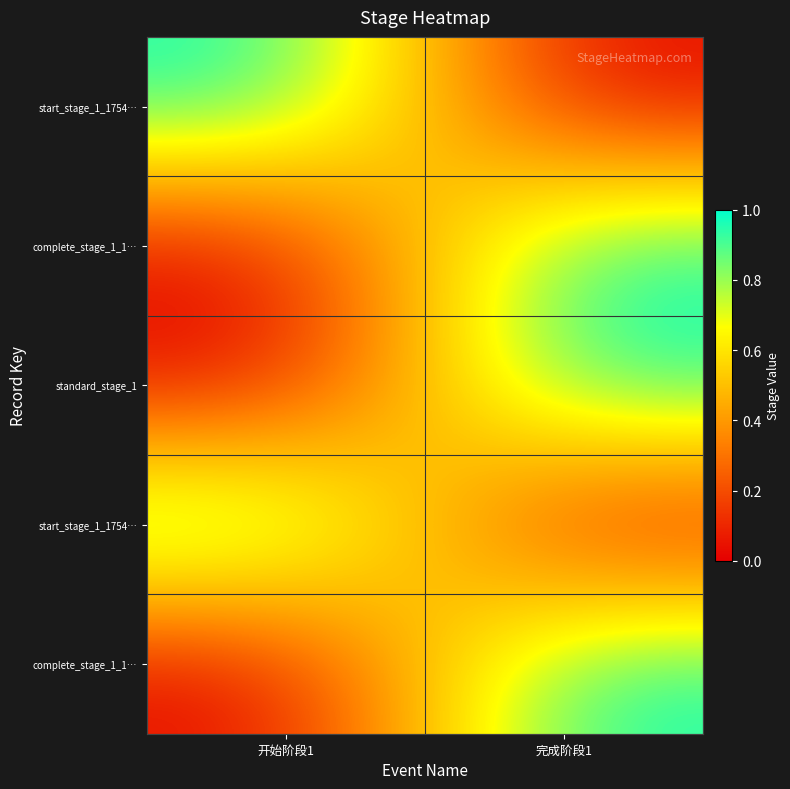

What is the total value across all series at 完成阶段1?

3